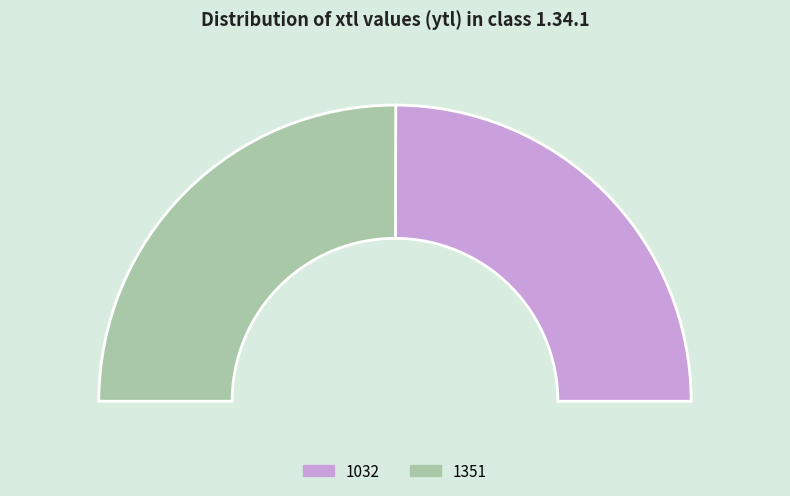

Rank the categories by value from highest to lowest.

1351, 1032